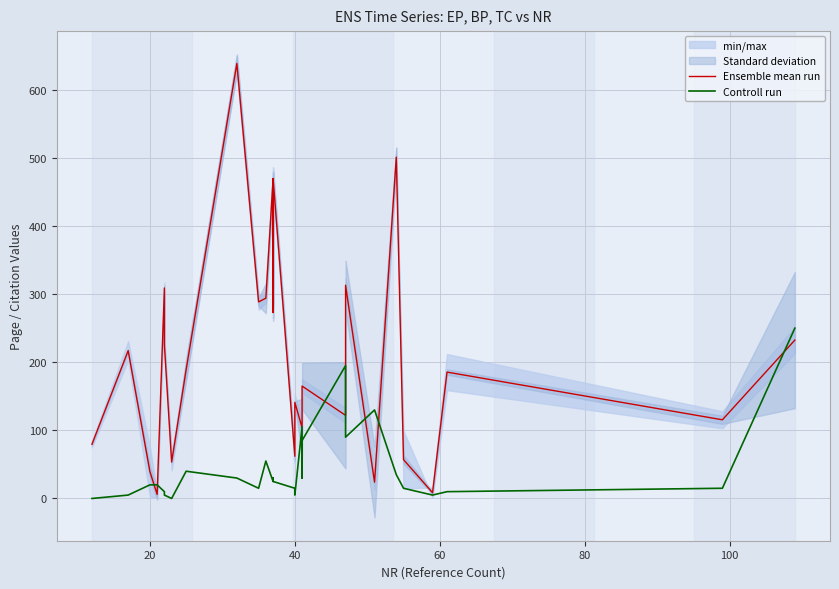

Is it true that Ensemble mean run equals 3.8 at 60?

False